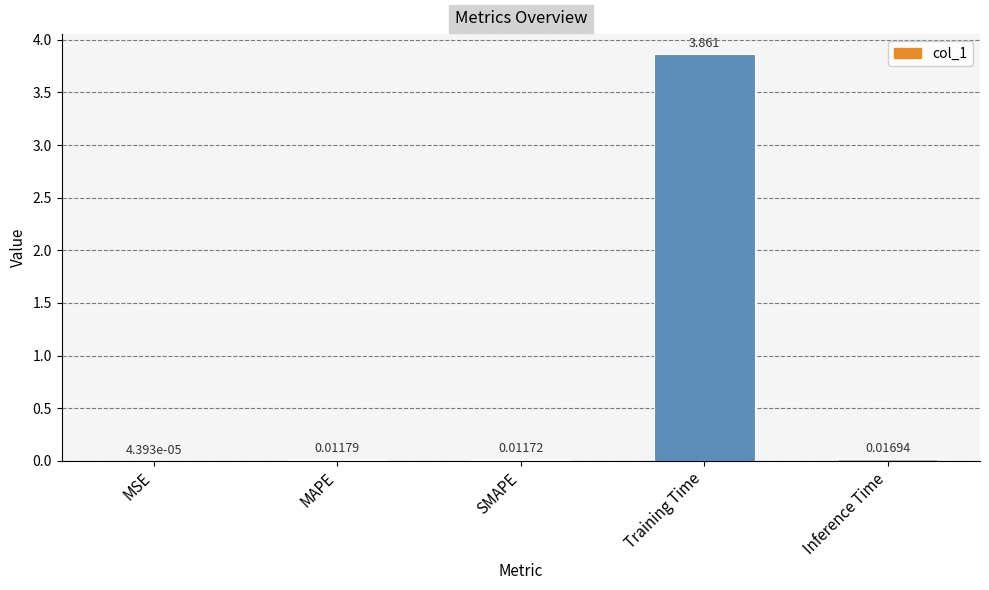

Which has a higher value, MAPE or SMAPE?

MAPE